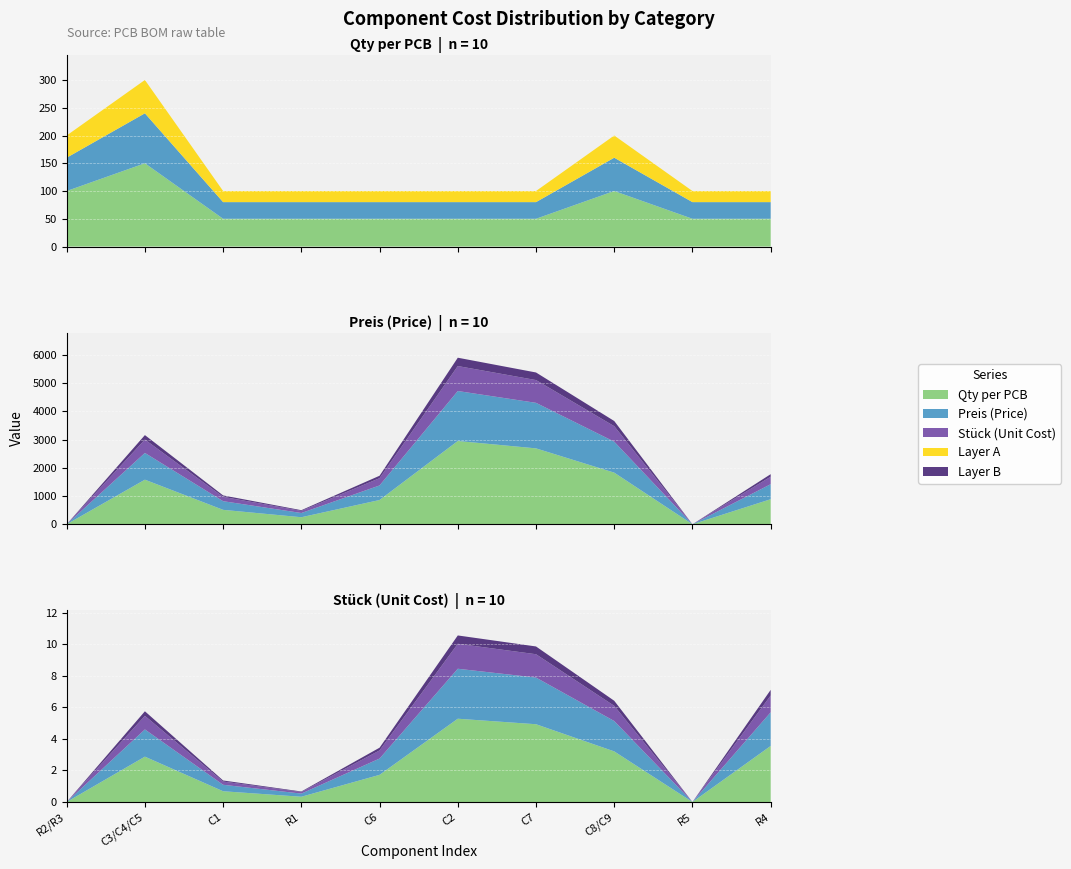

Reading left to right, transcribe all the data shown in this chart.

Qty per PCB: 2.0	3.0	1.0	1.0	1.0	1.0	1.0	2.0	1.0	1.0
Preis: 0.0	3160.3	1022.5	499.3	1720.0	5902.8	5379.6	3659.6	0.0	1775.5
Stueck: 0.0	5.7	1.4	0.7	3.4	10.5	9.9	6.4	0.0	7.1